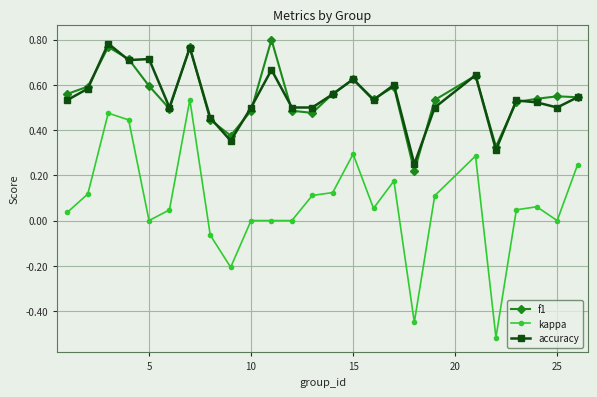

True or false: kappa and f1 cross at least once.

False